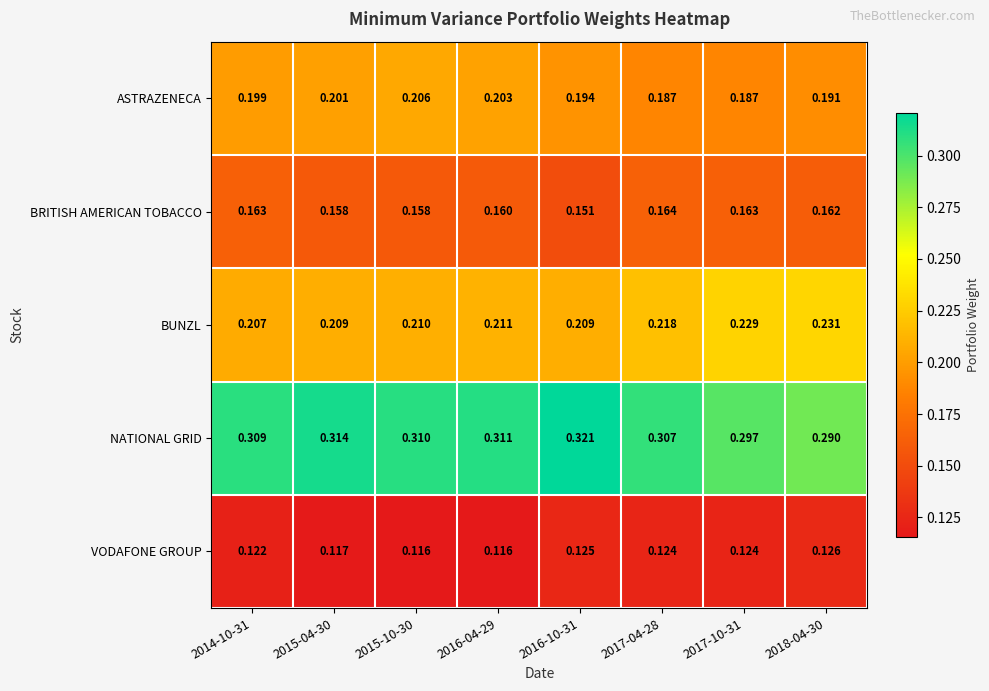

Between 2015-04-30 and 2017-10-31, which series saw the biggest shift?

BUNZL